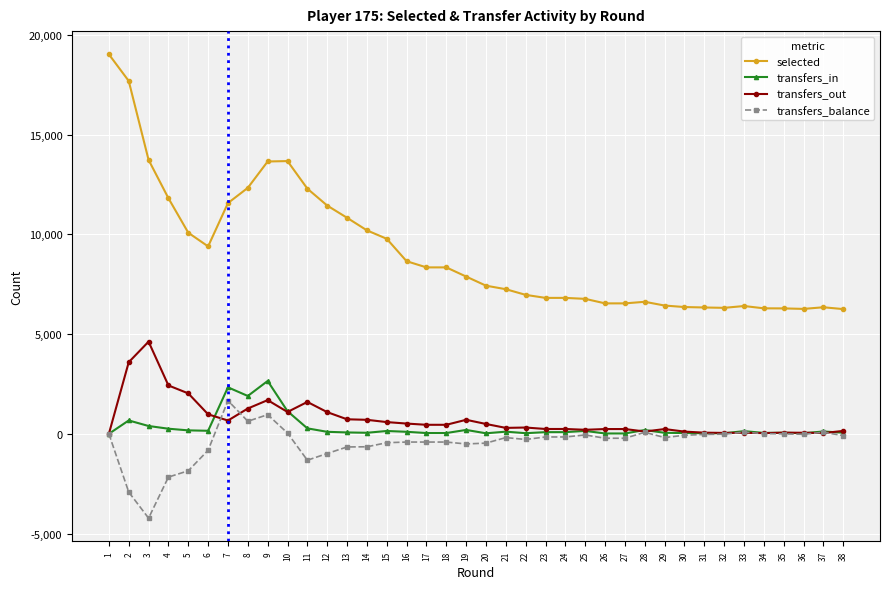

What is the sum of the transfers_in values at 3 and 11?

666